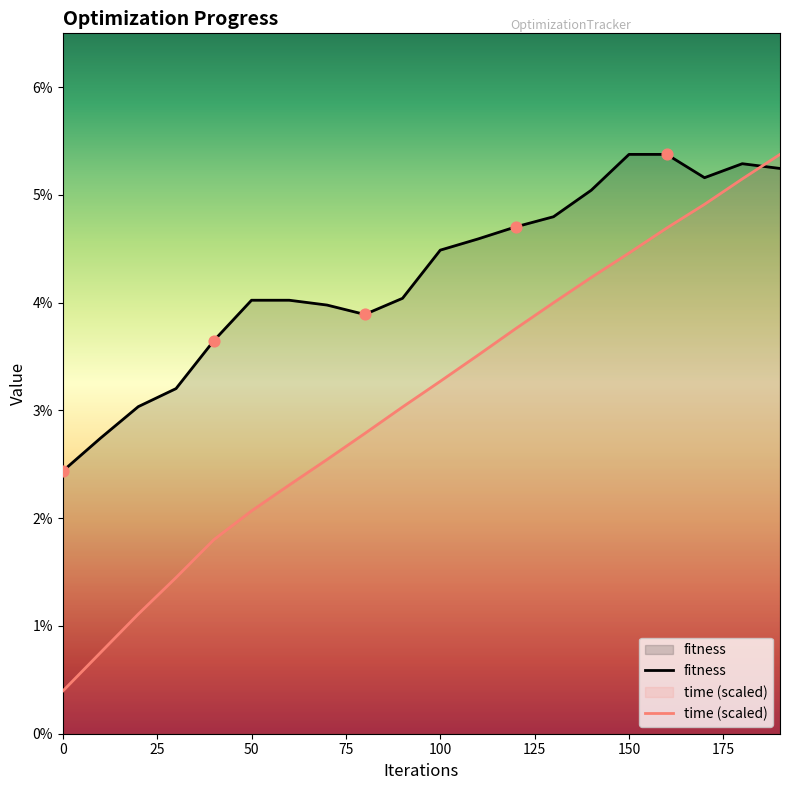

At which category is the sum across all series the highest?

190